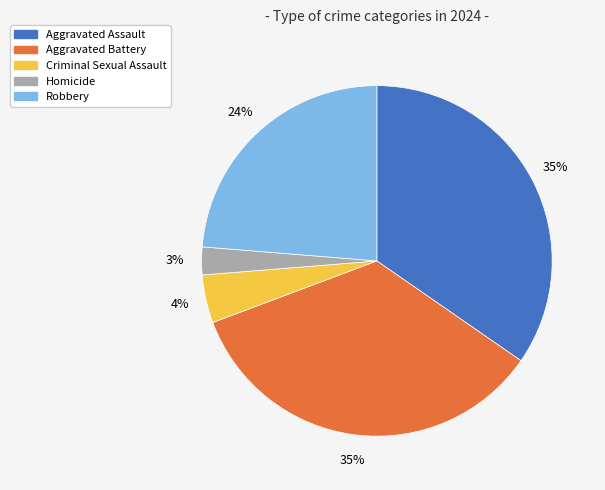

Is it true that Robbery is 24% of the pie?

True